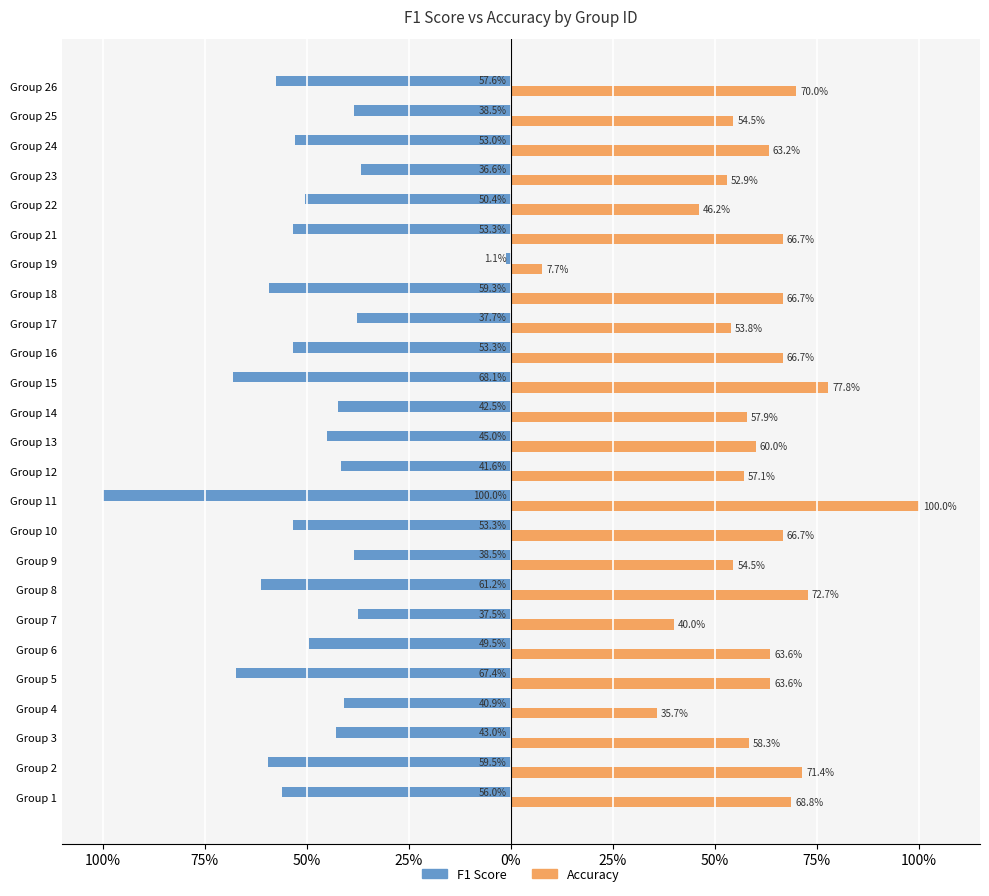

What are all the series names shown in the legend?

F1 Score, Accuracy